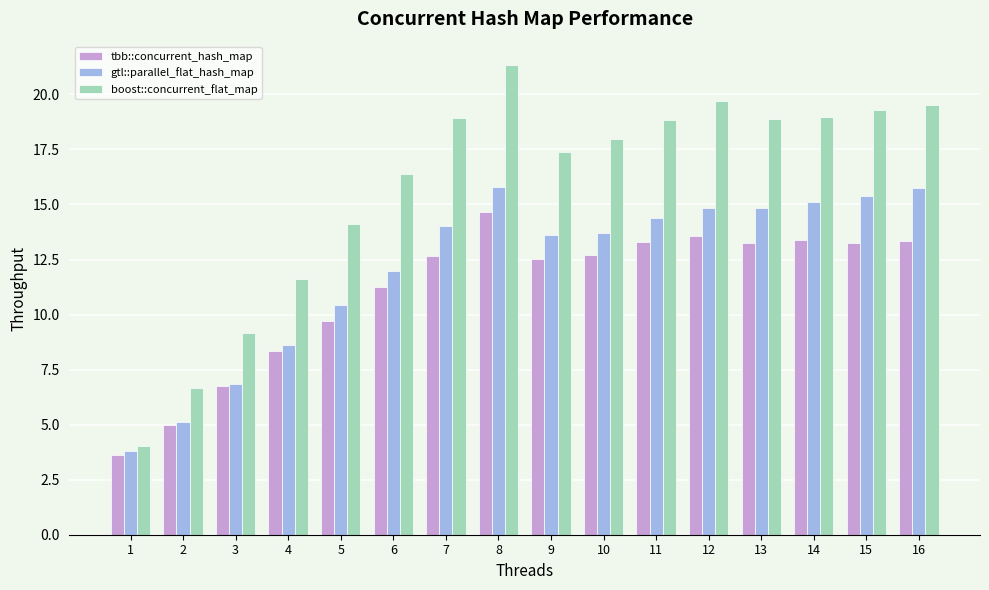

How many values in the tbb::concurrent_hash_map series exceed 12?

10